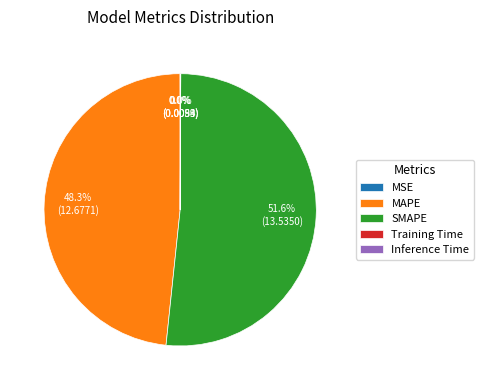

Does any single category account for the majority?

Yes